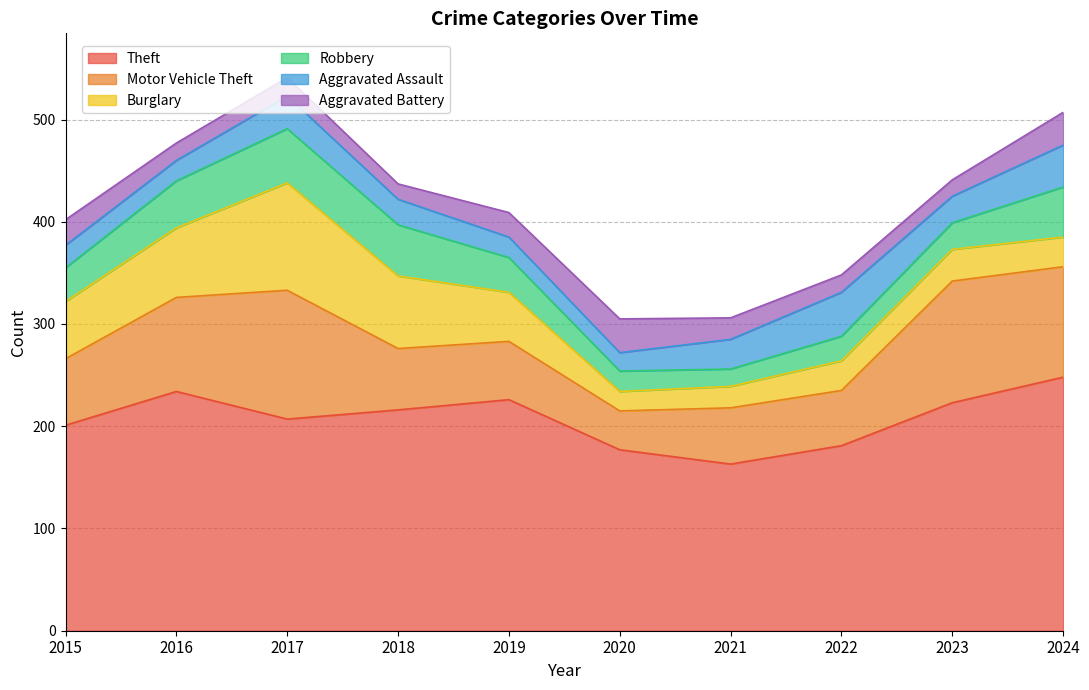

What is the difference between the maximum and second lowest values in the Robbery series?

33